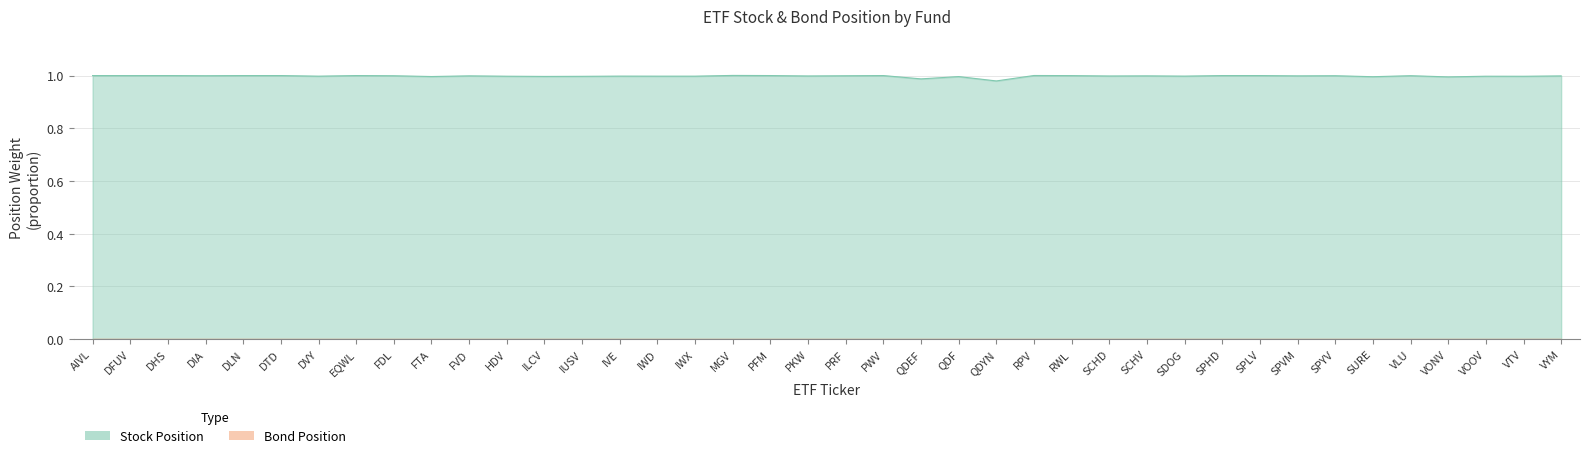

What is the minimum value shown in the chart?

1.0